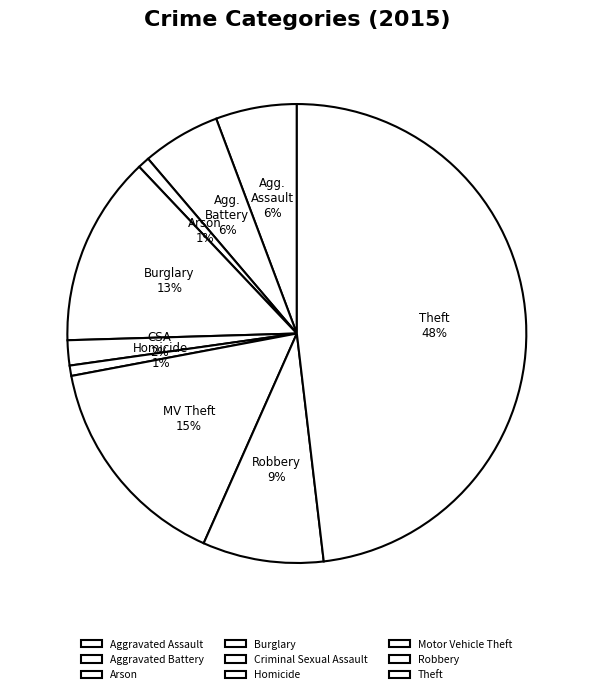

Combined, do Motor Vehicle Theft and Criminal Sexual Assault account for over 50%?

No